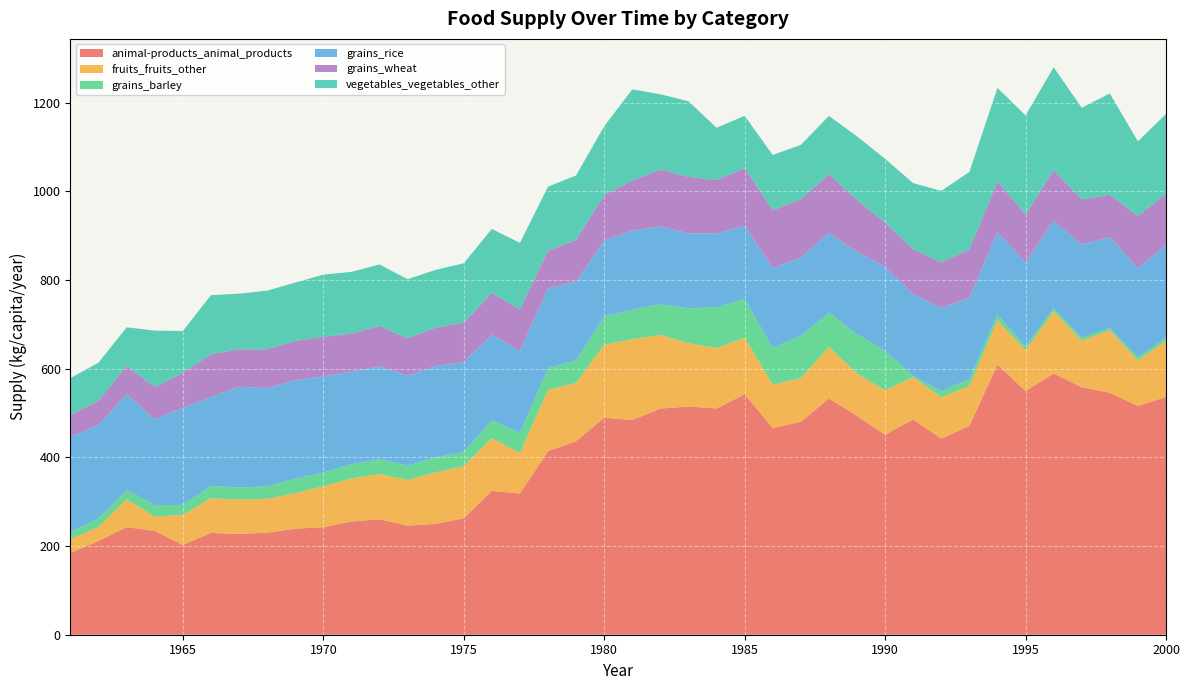

Reading left to right, list all the values displayed in this chart.

animal-products_animal_products: 1961=184.7	1962=211.5	1963=242.7	1964=234.0	1965=202.7	1966=229.6	1967=227.4	1968=230.1	1969=239.2	1970=242.5	1971=255.3	1972=260.5	1973=246.0	1974=249.9	1975=262.7	1976=324.4	1977=318.6	1978=414.0	1979=436.7	1980=489.6	1981=484.4	1982=510.1	1983=514.8	1984=510.4	1985=542.5	1986=466.3	1987=480.3	1988=533.2	1989=493.4	1990=451.2	1991=485.5	1992=442.5	1993=471.0	1994=609.6	1995=549.6	1996=589.3	1997=558.4	1998=545.8	1999=515.9	2000=536.4
fruits_fruits_other: 1961=30.7	1962=31.8	1963=62.5	1964=32.3	1965=67.7	1966=78.1	1967=77.5	1968=76.4	1969=80.3	1970=92.3	1971=97.3	1972=101.6	1973=103.3	1974=116.4	1975=117.5	1976=118.9	1977=91.5	1978=138.6	1979=131.0	1980=164.7	1981=182.2	1982=166.3	1983=142.5	1984=136.2	1985=127.4	1986=97.8	1987=98.6	1988=116.2	1989=95.9	1990=100.3	1991=95.6	1992=93.2	1993=90.1	1994=100.0	1995=92.1	1996=140.3	1997=104.9	1998=141.4	1999=103.0	2000=126.3
grains_barley: 1961=15.9	1962=19.7	1963=21.4	1964=26.0	1965=22.5	1966=28.2	1967=26.8	1968=28.5	1969=32.6	1970=31.2	1971=32.1	1972=34.2	1973=32.1	1974=34.0	1975=31.8	1976=40.5	1977=45.2	1978=48.8	1979=51.5	1980=63.0	1981=66.8	1982=69.3	1983=78.9	1984=92.3	1985=87.4	1986=82.7	1987=95.6	1988=77.3	1989=89.0	1990=88.5	1991=2.7	1992=14.0	1993=15.6	1994=12.6	1995=8.5	1996=7.1	1997=6.8	1998=4.9	1999=6.8	2000=7.4
grains_rice: 1961=215.3	1962=210.1	1963=216.4	1964=193.7	1965=219.2	1966=200.3	1967=227.7	1968=221.1	1969=222.2	1970=216.7	1971=208.8	1972=209.3	1973=203.0	1974=205.8	1975=202.7	1976=192.9	1977=185.2	1978=180.0	1979=177.3	1980=172.1	1981=178.4	1982=175.3	1983=169.3	1984=165.5	1985=165.2	1986=179.7	1987=175.9	1988=179.5	1989=185.2	1990=189.6	1991=184.1	1992=187.1	1993=183.8	1994=186.0	1995=189.3	1996=197.0	1997=210.4	1998=204.9	1999=200.8	2000=209.0
grains_wheat: 1961=49.0	1962=55.3	1963=63.6	1964=72.6	1965=79.2	1966=96.4	1967=84.4	1968=87.7	1969=88.5	1970=89.3	1971=85.5	1972=91.0	1973=84.1	1974=86.8	1975=89.0	1976=94.2	1977=93.4	1978=84.9	1979=94.0	1980=102.5	1981=112.9	1982=128.2	1983=127.4	1984=121.4	1985=129.9	1986=131.2	1987=132.1	1988=132.9	1989=117.0	1990=100.3	1991=101.4	1992=103.0	1993=108.8	1994=114.5	1995=108.5	1996=114.2	1997=101.6	1998=95.6	1999=117.8	2000=115.9
vegetables_vegetables_other: 1961=83.3	1962=85.5	1963=86.8	1964=127.4	1965=93.7	1966=133.4	1967=125.5	1968=132.3	1969=131.5	1970=140.3	1971=139.5	1972=138.6	1973=133.4	1974=130.1	1975=134.2	1976=144.4	1977=149.9	1978=144.4	1979=145.5	1980=155.1	1981=205.5	1982=169.9	1983=170.4	1984=117.8	1985=118.1	1986=124.4	1987=122.5	1988=131.2	1989=143.6	1990=143.6	1991=149.3	1992=161.4	1993=174.5	1994=210.7	1995=223.6	1996=232.1	1997=206.6	1998=228.2	1999=168.5	2000=179.7